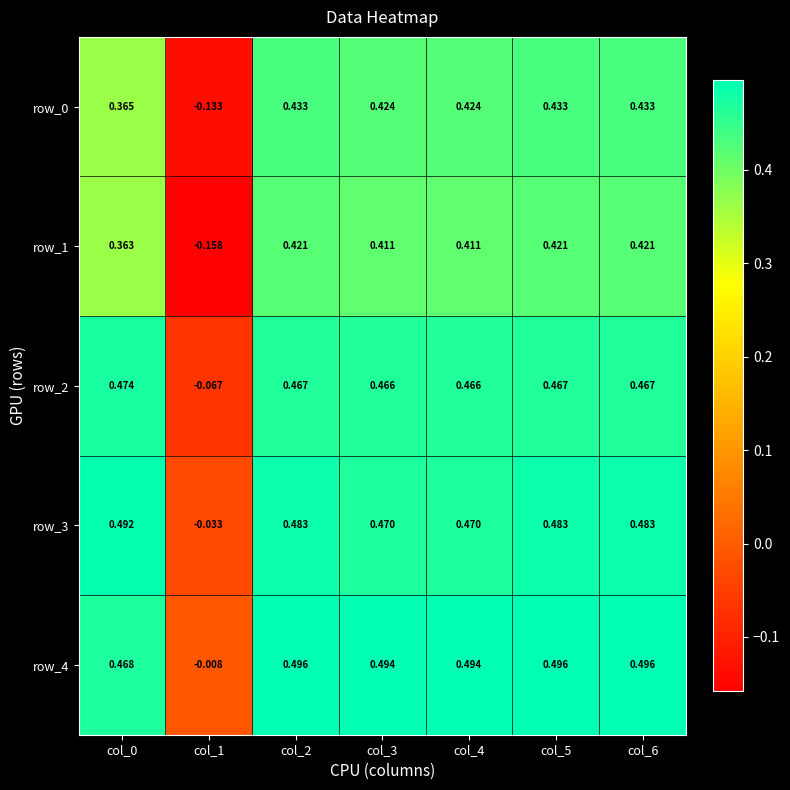

Is the value of row_0 at col_6 greater than the value of row_3 at col_5?

No